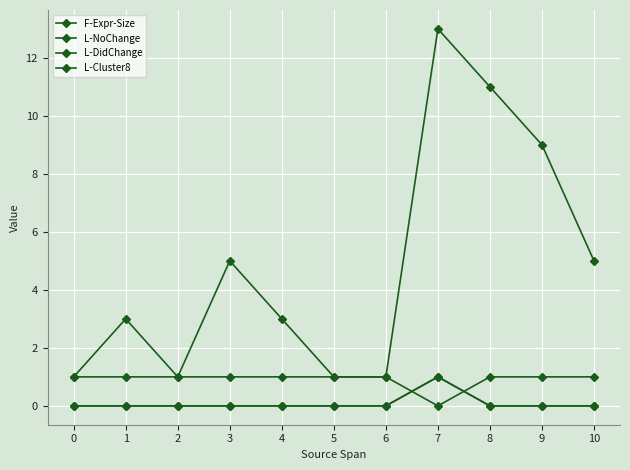

Rank the series at 8 from lowest to highest value.

L-DidChange, L-Cluster8, L-NoChange, F-Expr-Size